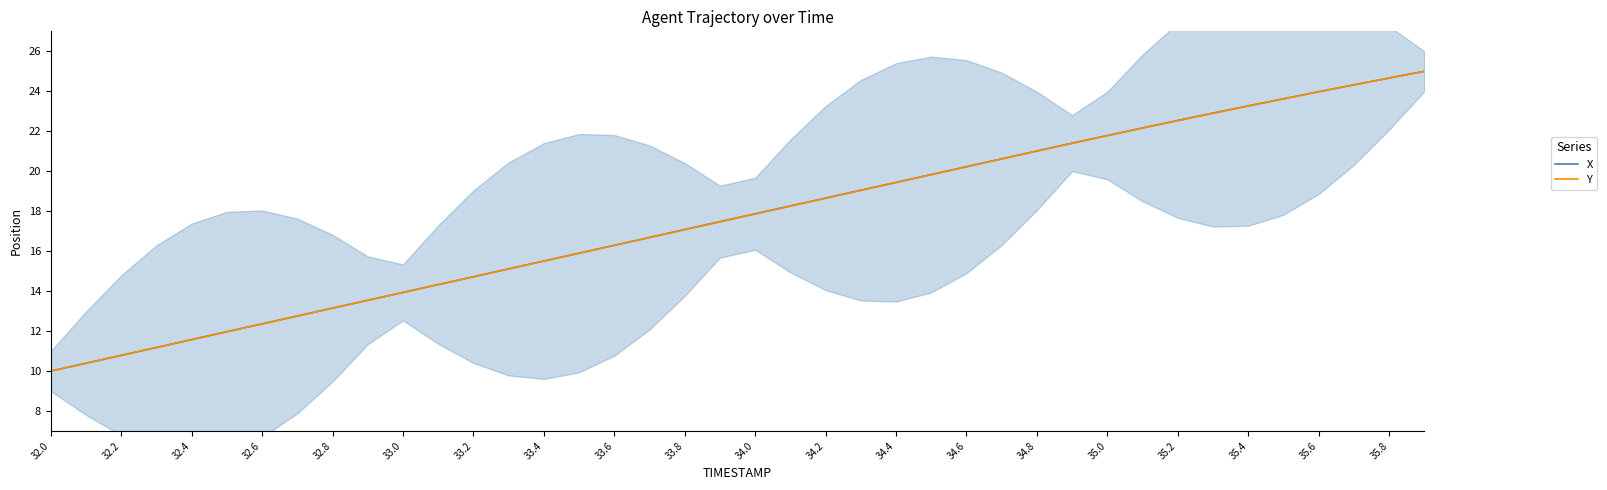

Rank the series by their maximum value, from highest to lowest.

X, Y